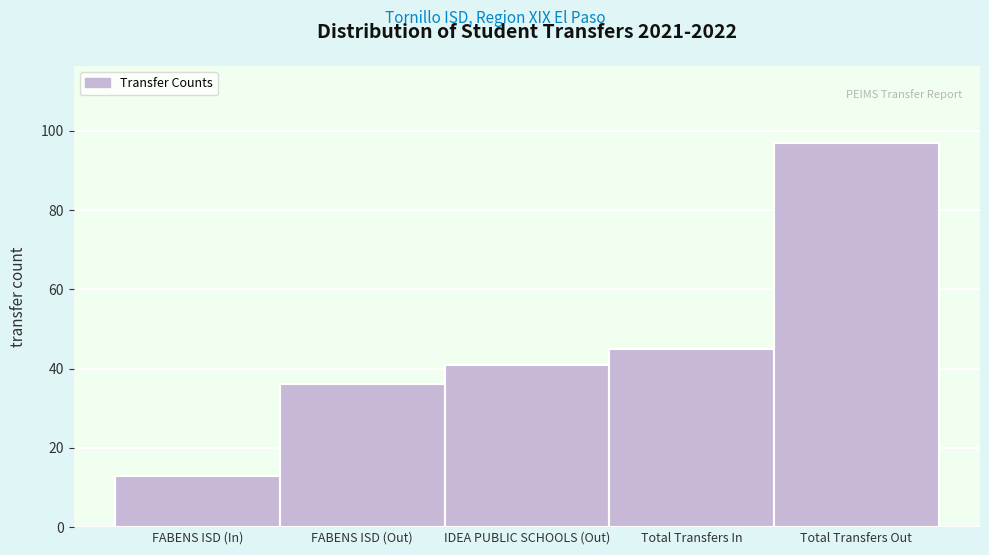

Reading left to right, list all the values displayed in this chart.

13	36	41	45	97